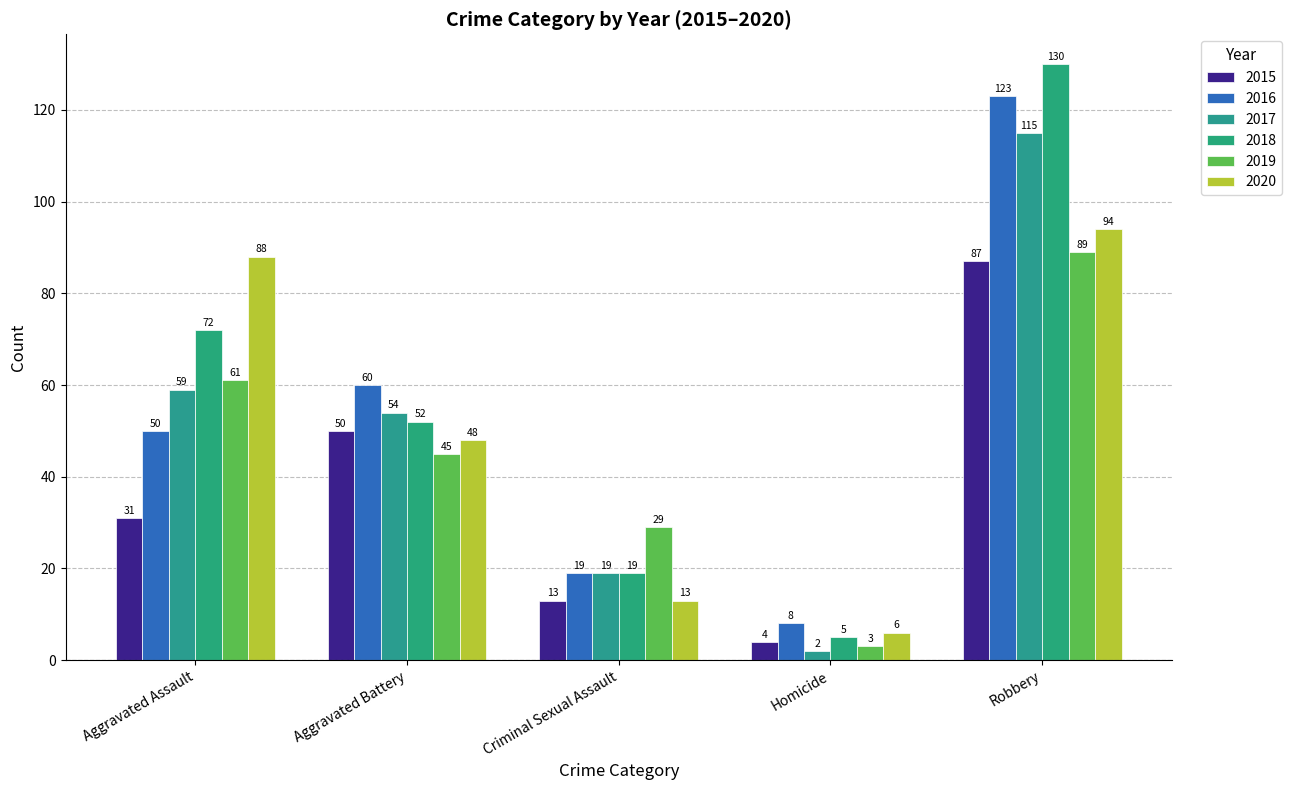

At which category is the sum across all series the highest?

Robbery